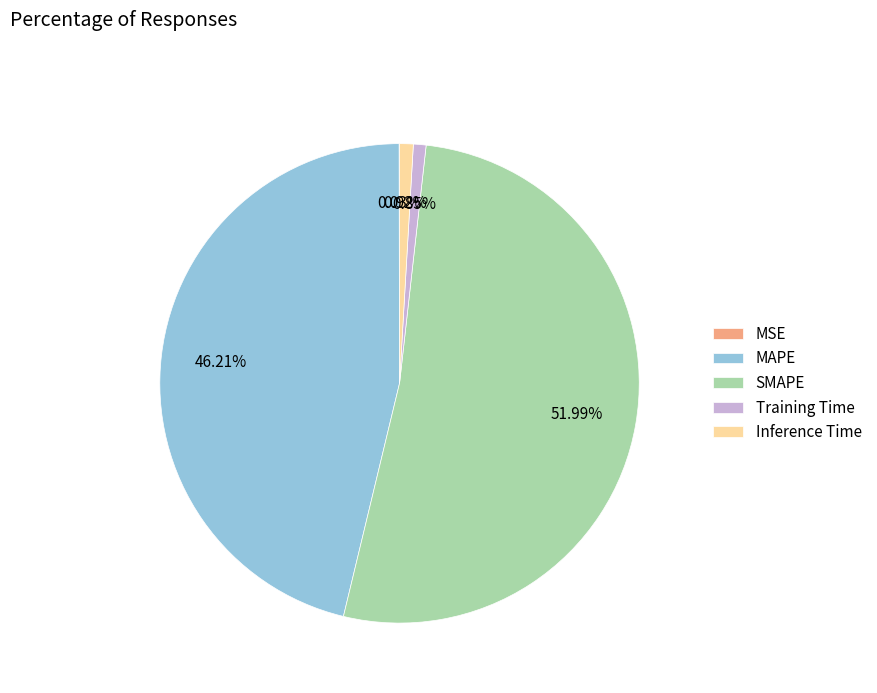

Which slice is the largest?

SMAPE